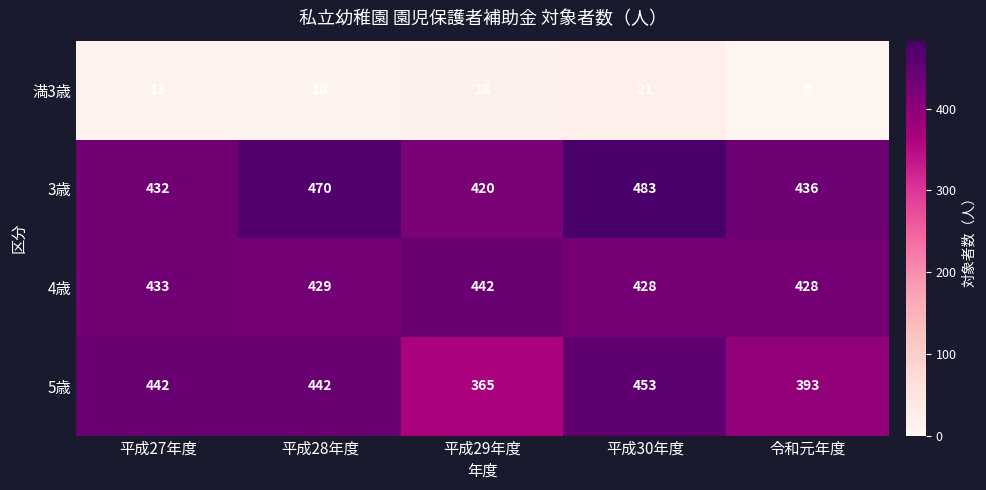

Reading left to right, list all the values displayed in this chart.

満3歳: 13	10	18	21	8
3歳: 432	470	420	483	436
4歳: 433	429	442	428	428
5歳: 442	442	365	453	393